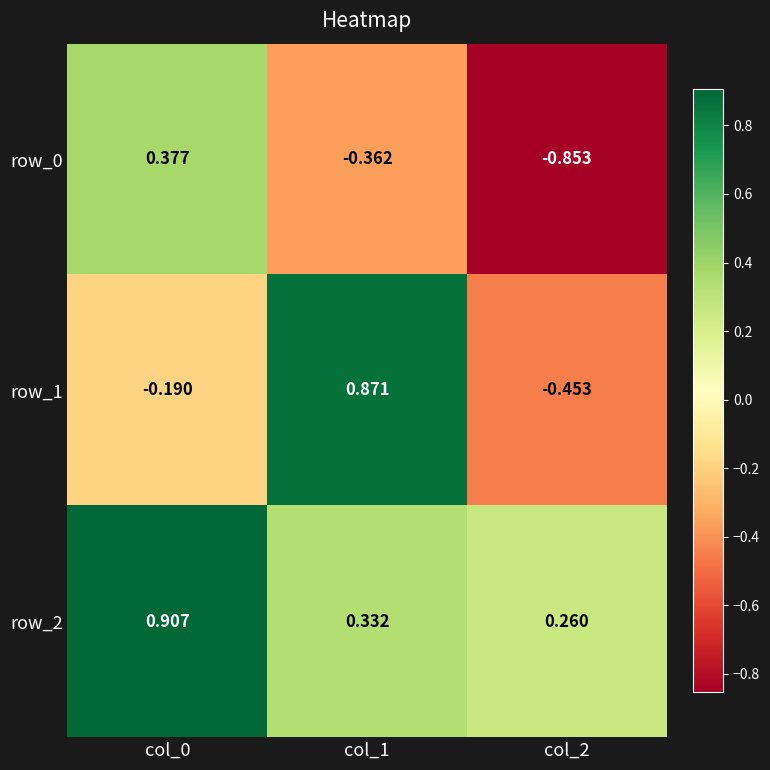

What is the total value across all series at col_0?

1.1